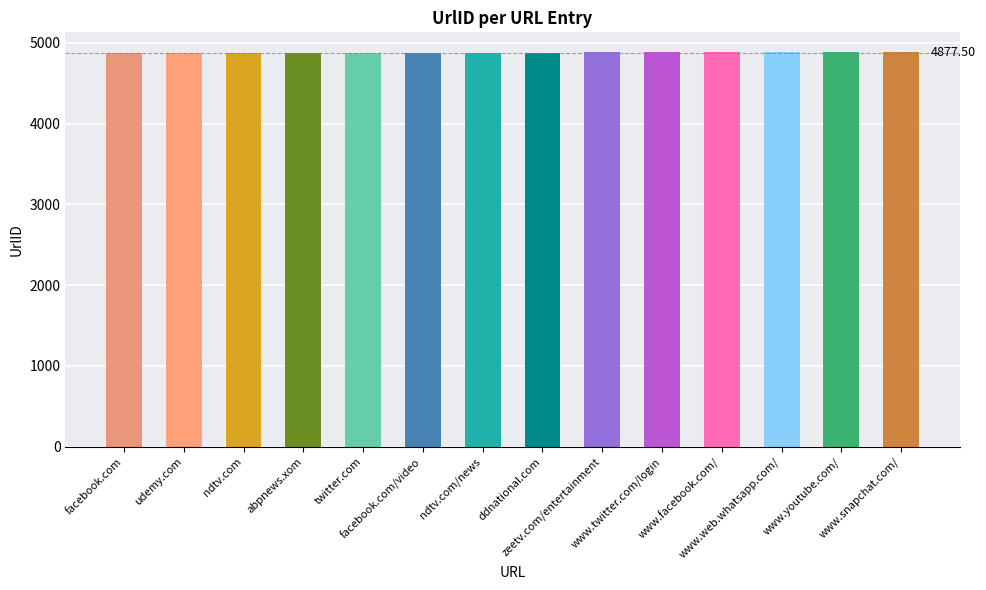

What is the maximum value shown in the chart?

4884